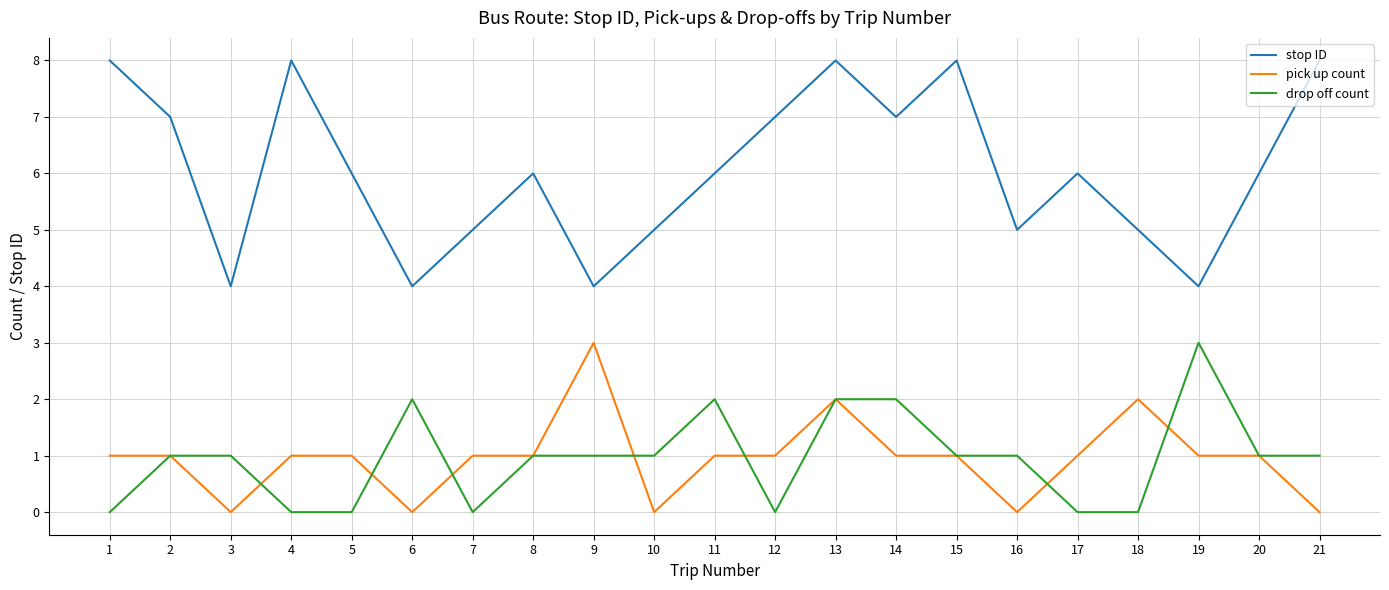

Reading left to right, transcribe all the data shown in this chart.

stop ID: 1=8	2=7	3=4	4=8	5=6	6=4	7=5	8=6	9=4	10=5	11=6	12=7	13=8	14=7	15=8	16=5	17=6	18=5	19=4	20=6	21=8
pick up count: 1=1	2=1	3=0	4=1	5=1	6=0	7=1	8=1	9=3	10=0	11=1	12=1	13=2	14=1	15=1	16=0	17=1	18=2	19=1	20=1	21=0
drop off count: 1=0	2=1	3=1	4=0	5=0	6=2	7=0	8=1	9=1	10=1	11=2	12=0	13=2	14=2	15=1	16=1	17=0	18=0	19=3	20=1	21=1